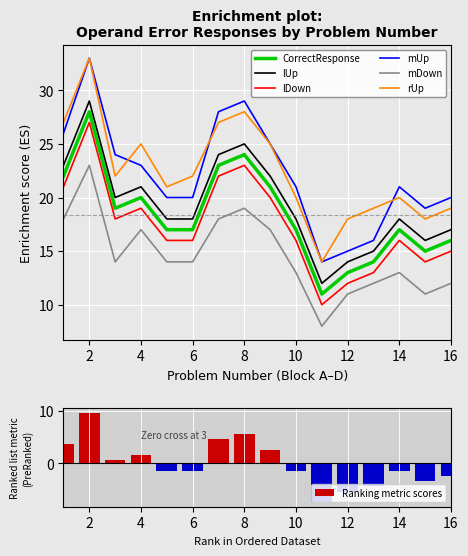

What is the lowest value of the mDown series?

8